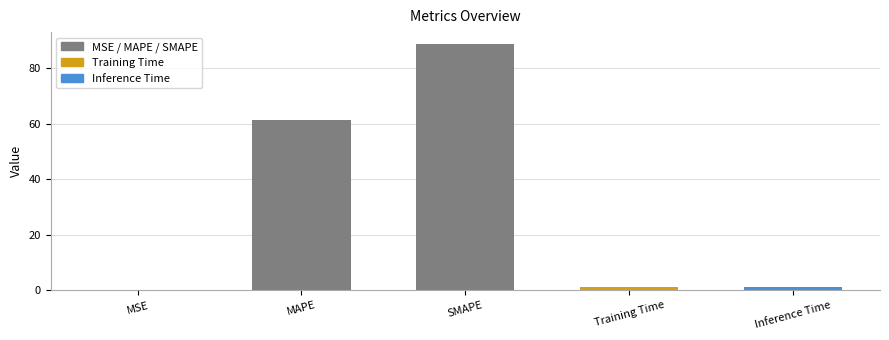

What is the change in value from SMAPE to Inference Time?

-87.3